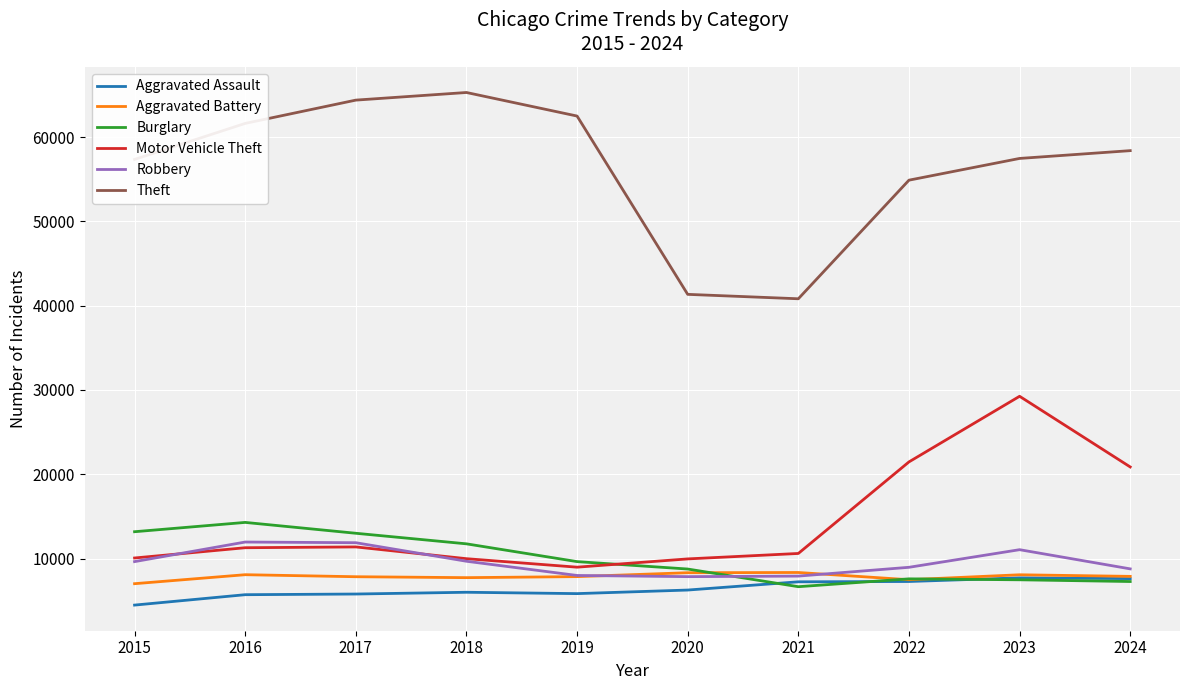

At which label is Theft closest to 53054?

2022